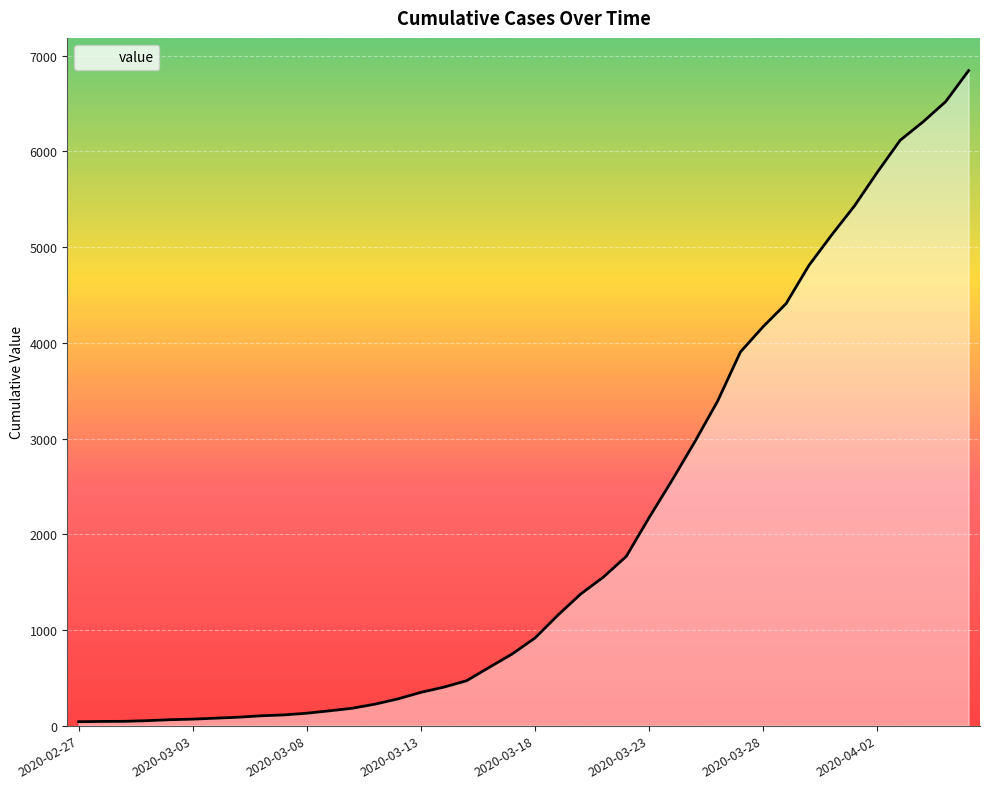

What is the difference between the maximum and minimum values?

6803